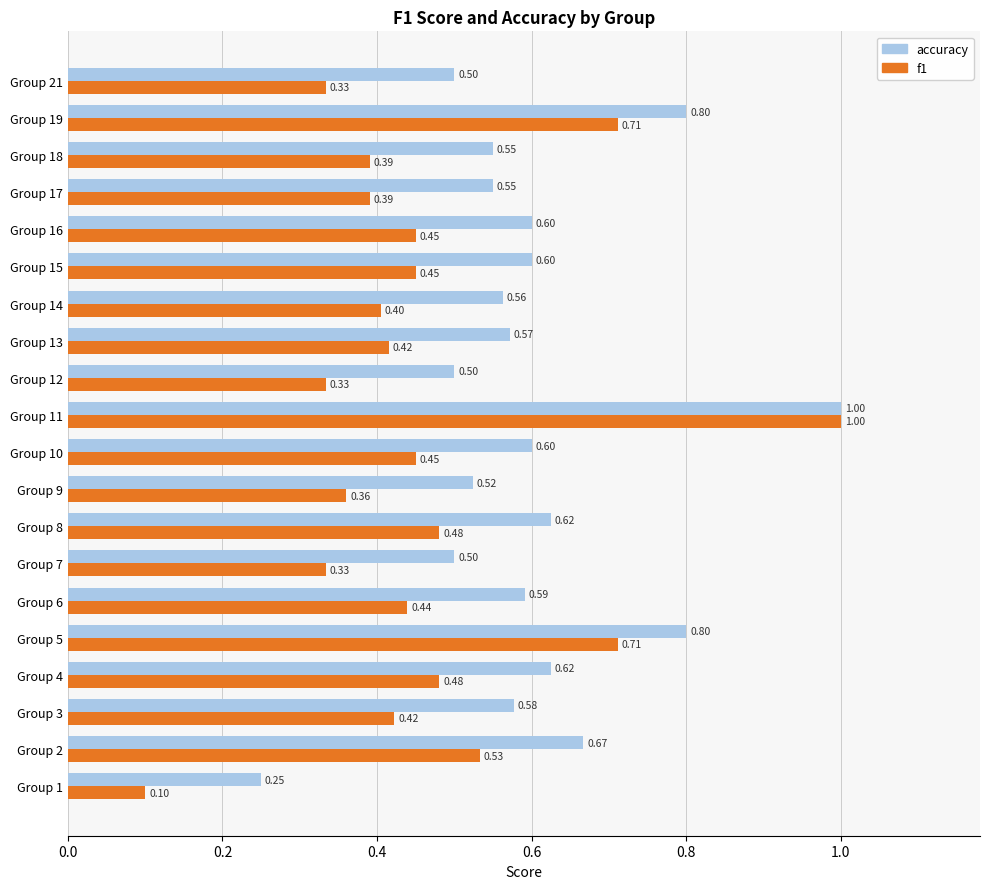

Rank the series at Group 18 from highest to lowest value.

accuracy, f1